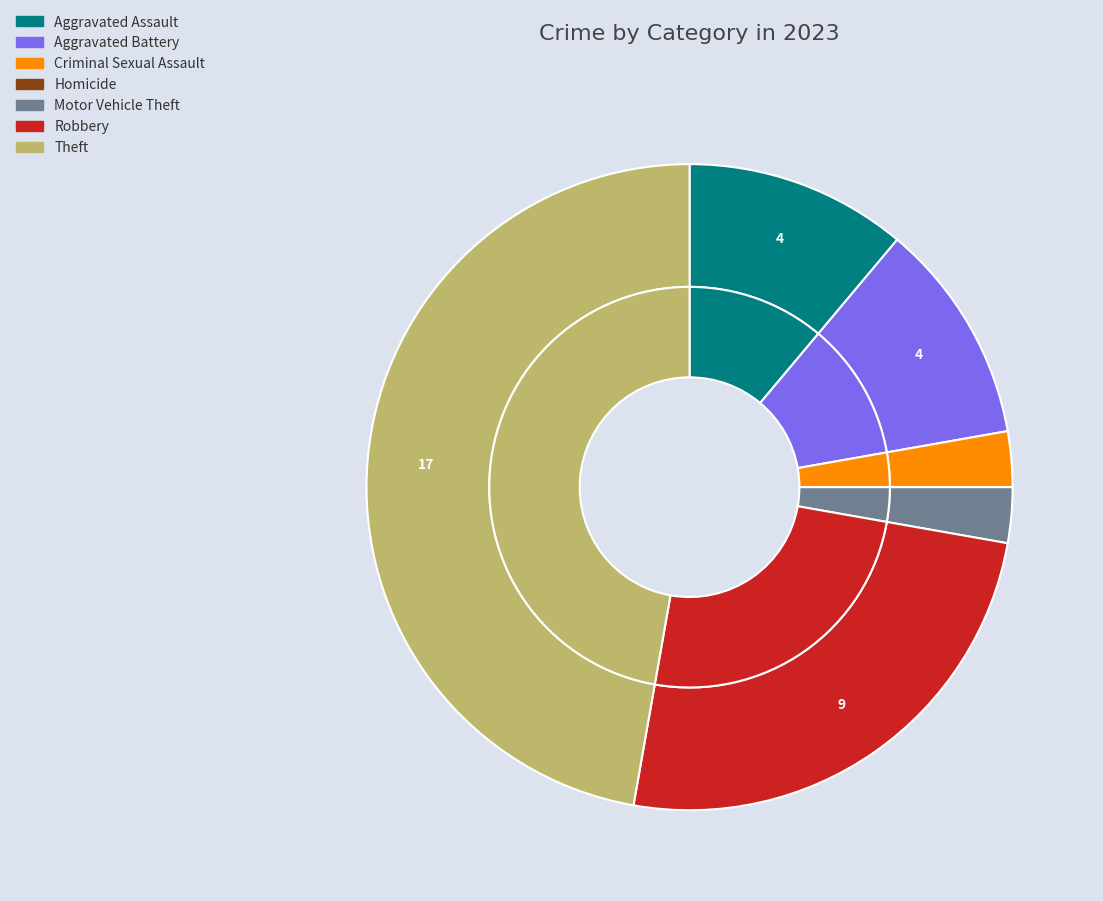

To the nearest percent, what is the difference between the Motor Vehicle Theft and Aggravated Battery slice percentages?

8%